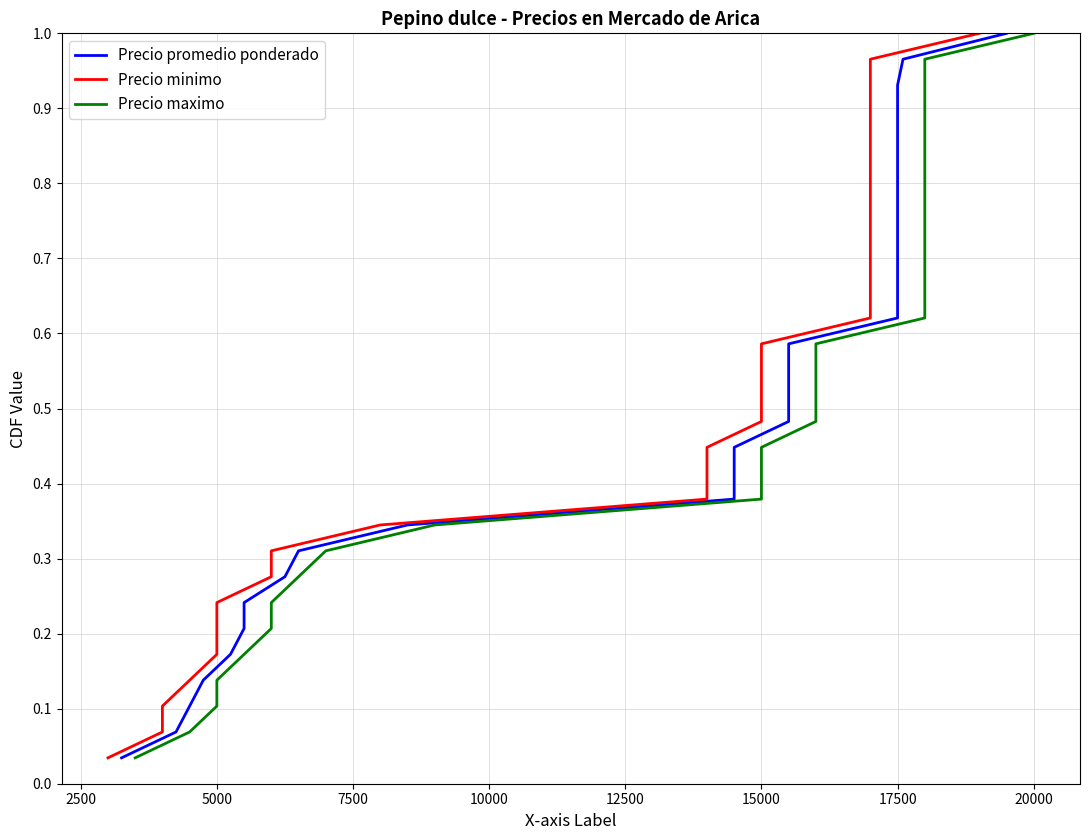

True or false: Precio minimo and Precio promedio ponderado cross at least once.

False